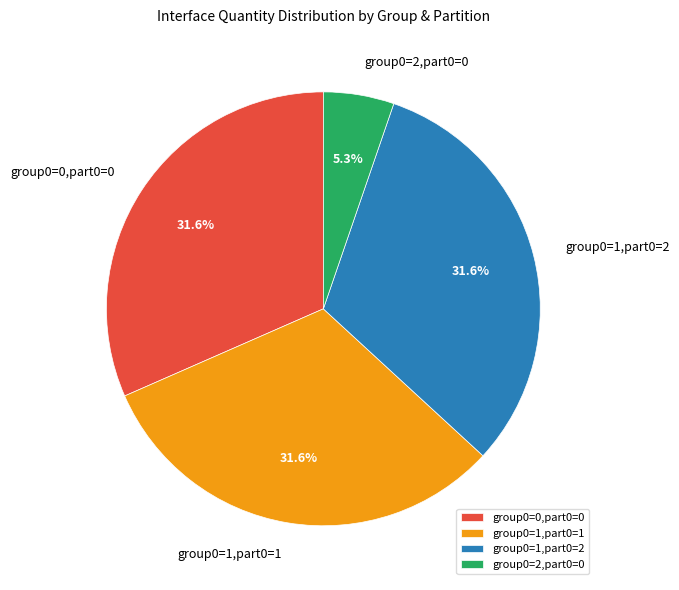

Which slice is the smallest?

group0=2,part0=0